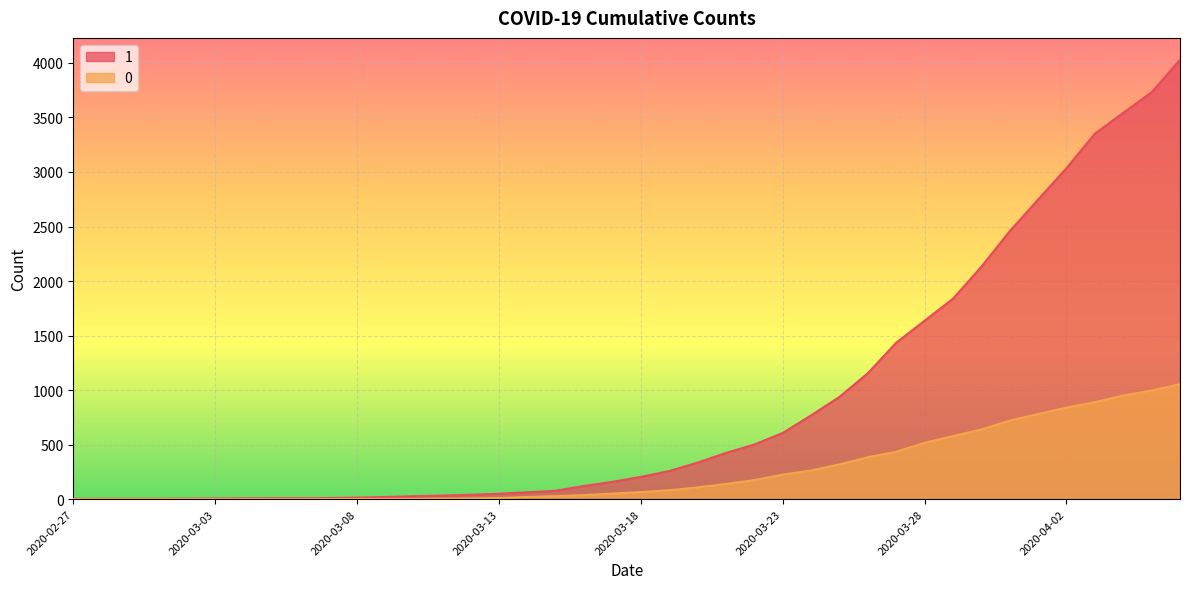

True or false: 1 has more than 1 points higher than both neighbors.

False